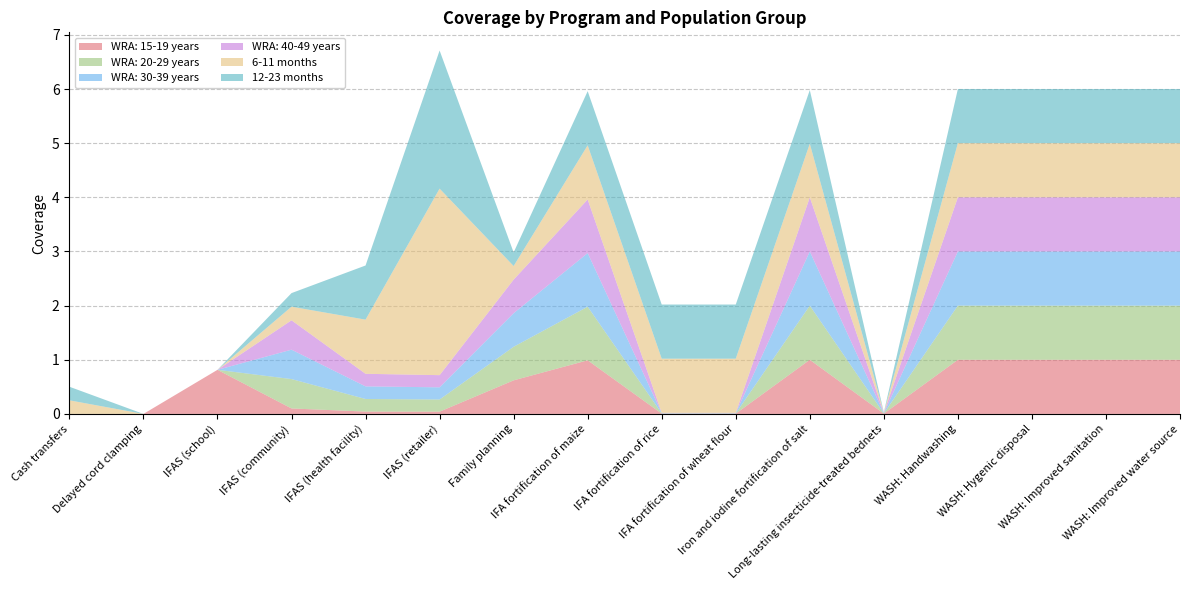

Reading right to left, list all the values displayed in this chart.

WRA: 15-19 years: 1.0	1.0	1.0	1.0	0.0	1.0	0.0	0.0	1.0	0.6	0.0	0.0	0.1	0.8	0.0	0.0
WRA: 20-29 years: 1.0	1.0	1.0	1.0	0.0	1.0	0.0	0.0	1.0	0.6	0.2	0.2	0.5	0.0	0.0	0.0
WRA: 30-39 years: 1.0	1.0	1.0	1.0	0.0	1.0	0.0	0.0	1.0	0.6	0.2	0.2	0.5	0.0	0.0	0.0
WRA: 40-49 years: 1.0	1.0	1.0	1.0	0.0	1.0	0.0	0.0	1.0	0.6	0.2	0.2	0.5	0.0	0.0	0.0
6-11 months: 1.0	1.0	1.0	1.0	0.0	1.0	1.0	1.0	1.0	0.3	3.4	1.0	0.3	0.0	0.0	0.3
12-23 months: 1.0	1.0	1.0	1.0	0.0	1.0	1.0	1.0	1.0	0.3	2.6	1.0	0.3	0.0	0.0	0.3